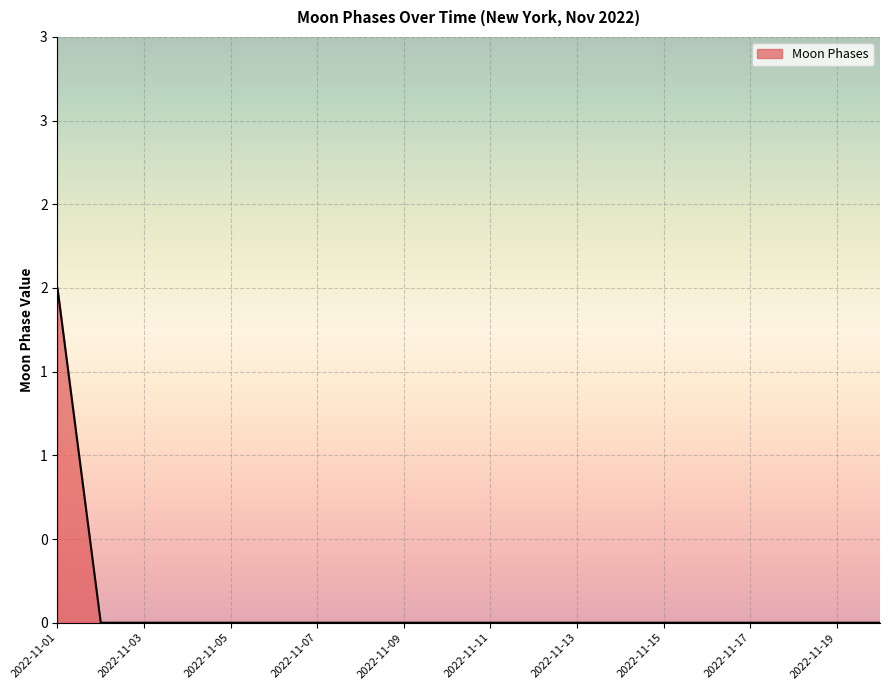

Reading right to left, list all the values displayed in this chart.

2022-11-20=0	2022-11-19=0	2022-11-18=0	2022-11-17=0	2022-11-16=0	2022-11-15=0	2022-11-14=0	2022-11-13=0	2022-11-12=0	2022-11-11=0	2022-11-10=0	2022-11-09=0	2022-11-08=0	2022-11-07=0	2022-11-06=0	2022-11-05=0	2022-11-04=0	2022-11-03=0	2022-11-02=0	2022-11-01=2